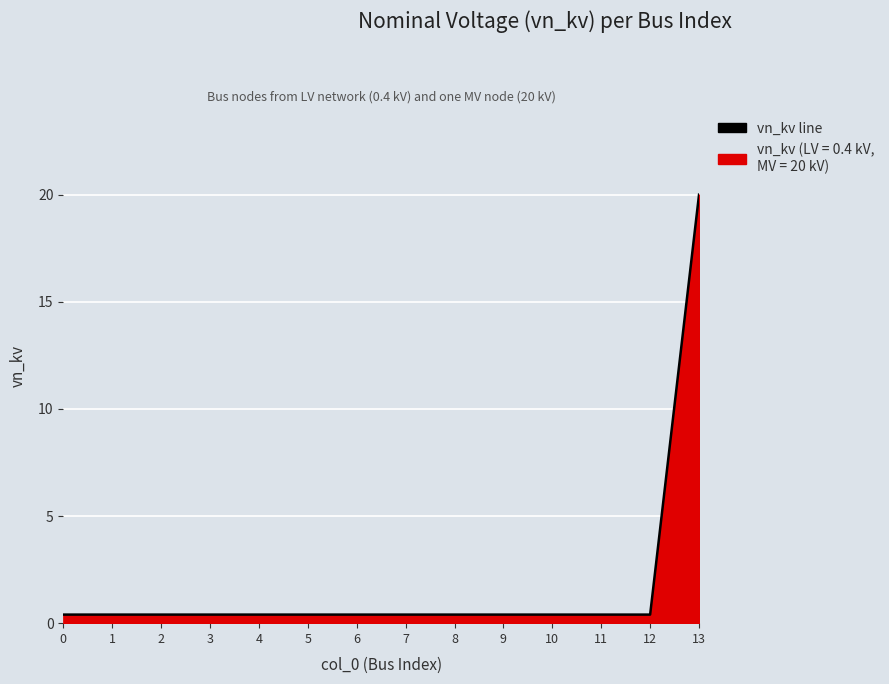

What is the minimum value shown in the chart?

0.4